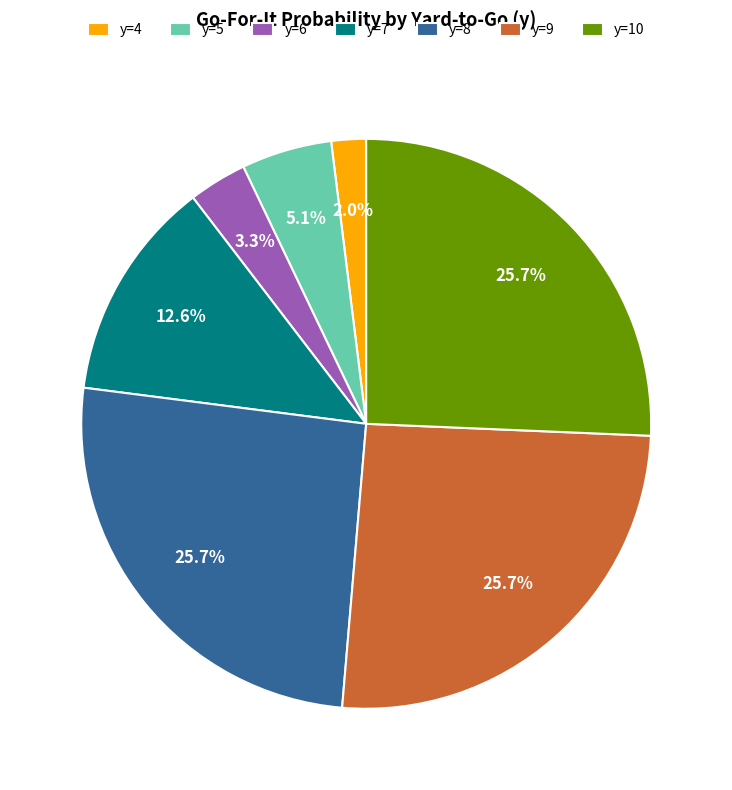

Which has a higher value, y=6 or y=4?

y=6